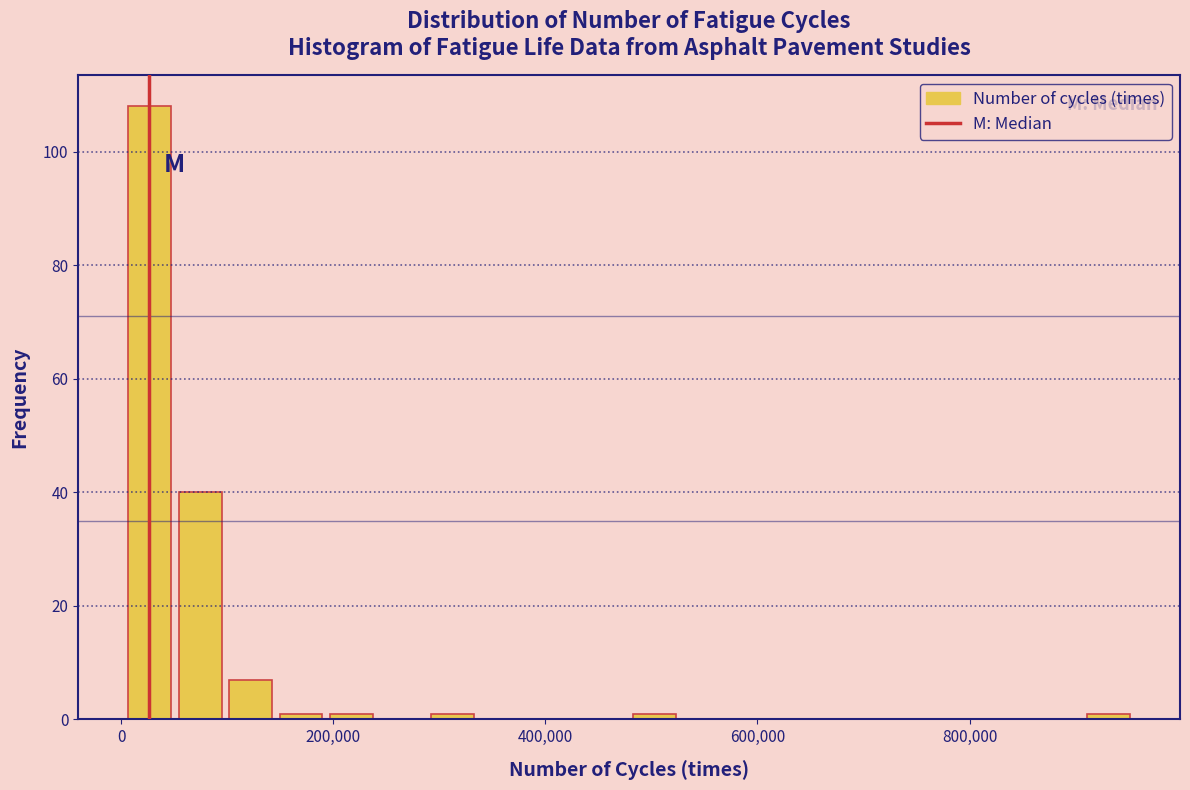

Read against the x-axis, roughly where is the centre of the tallest bar?

20000